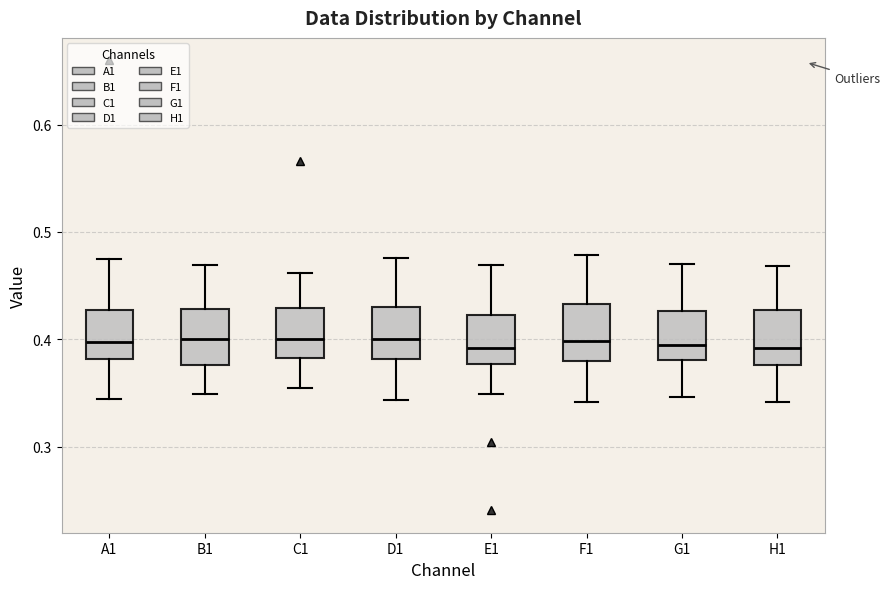

Reading left to right, transcribe this box plot: for each box, give where its median line is, the range the box spans, and where its two whiskers end, as read against the y-axis. The values are not printed on the chart, so give them approximately, as read against the axis.

A1: median 0.40, box 0.38 to 0.43, whiskers 0.34 to 0.48
B1: median 0.40, box 0.38 to 0.43, whiskers 0.35 to 0.47
C1: median 0.40, box 0.38 to 0.43, whiskers 0.35 to 0.46
D1: median 0.40, box 0.38 to 0.43, whiskers 0.34 to 0.48
E1: median 0.39, box 0.38 to 0.42, whiskers 0.35 to 0.47
F1: median 0.40, box 0.38 to 0.43, whiskers 0.34 to 0.48
G1: median 0.40, box 0.38 to 0.43, whiskers 0.35 to 0.47
H1: median 0.39, box 0.38 to 0.43, whiskers 0.34 to 0.47